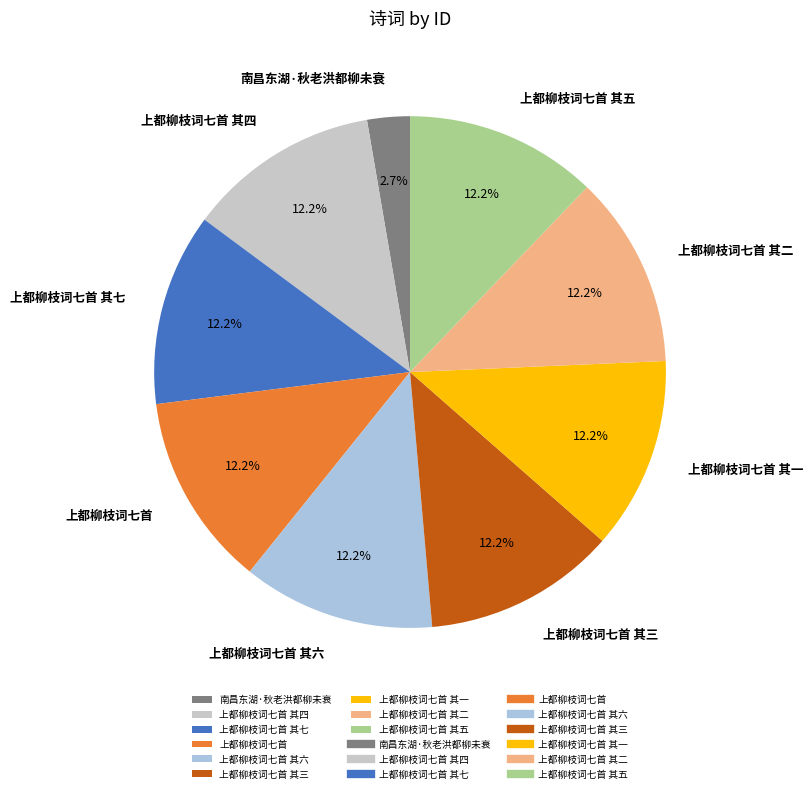

What is the ratio of the value at 上都柳枝词七首 其六 to the value at 上都柳枝词七首 其五?

1.0